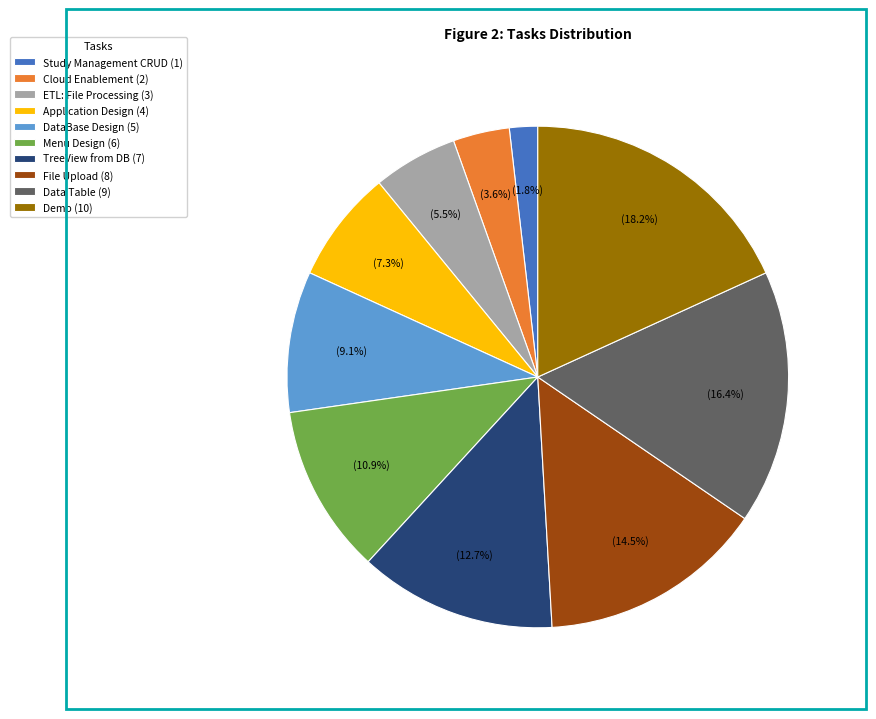

Is it true that Data Table is 16% of the pie?

True